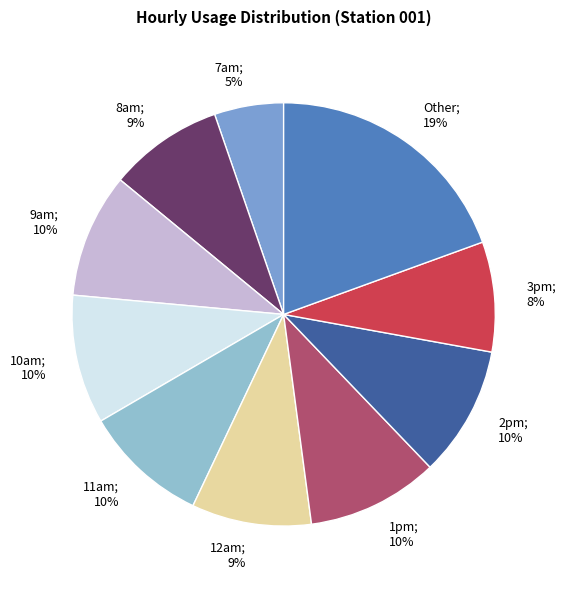

Do 9am; 10% and 2pm; 10% together represent more than half of the pie?

No